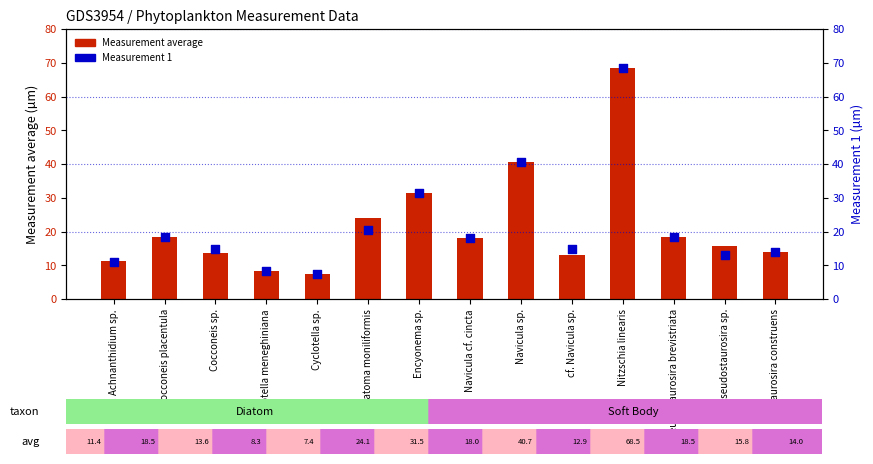

Which series reaches the minimum Y coordinate?

Measurement average